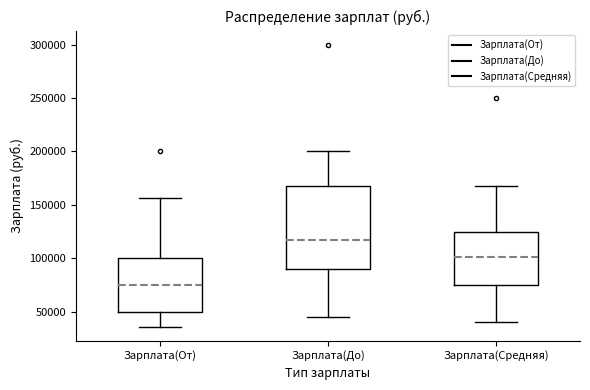

Which box's median line is the lowest?

Зарплата(От)